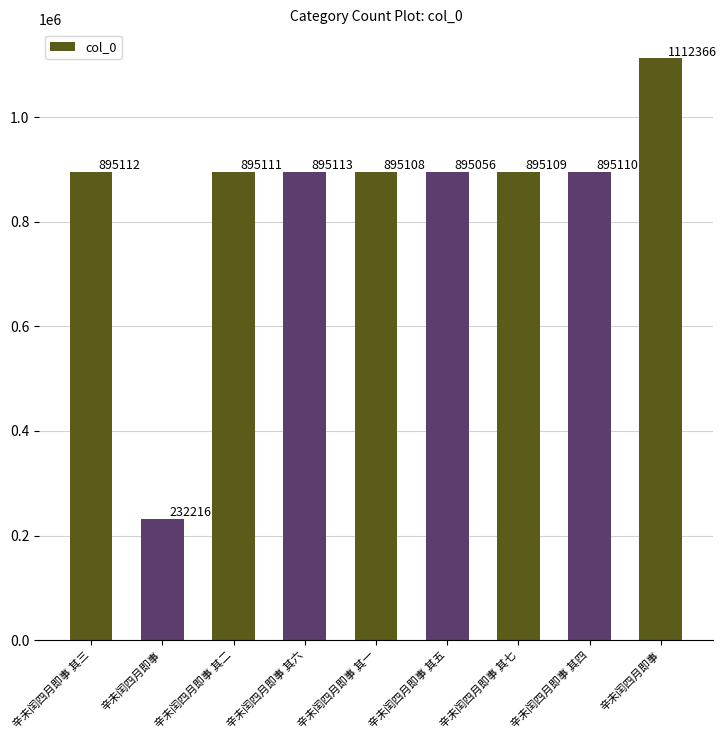

How many data points does each series have?

9